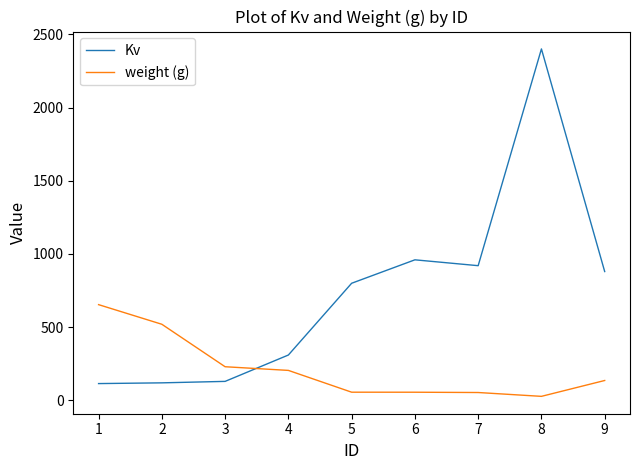

Rank the series by their average value, from highest to lowest.

Kv, weight (g)